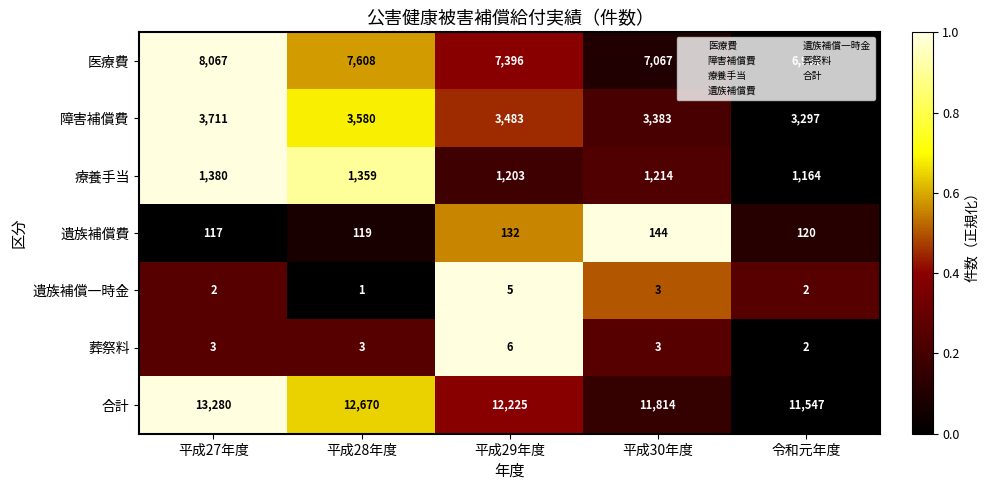

Which series has the largest total across all categories?

合計